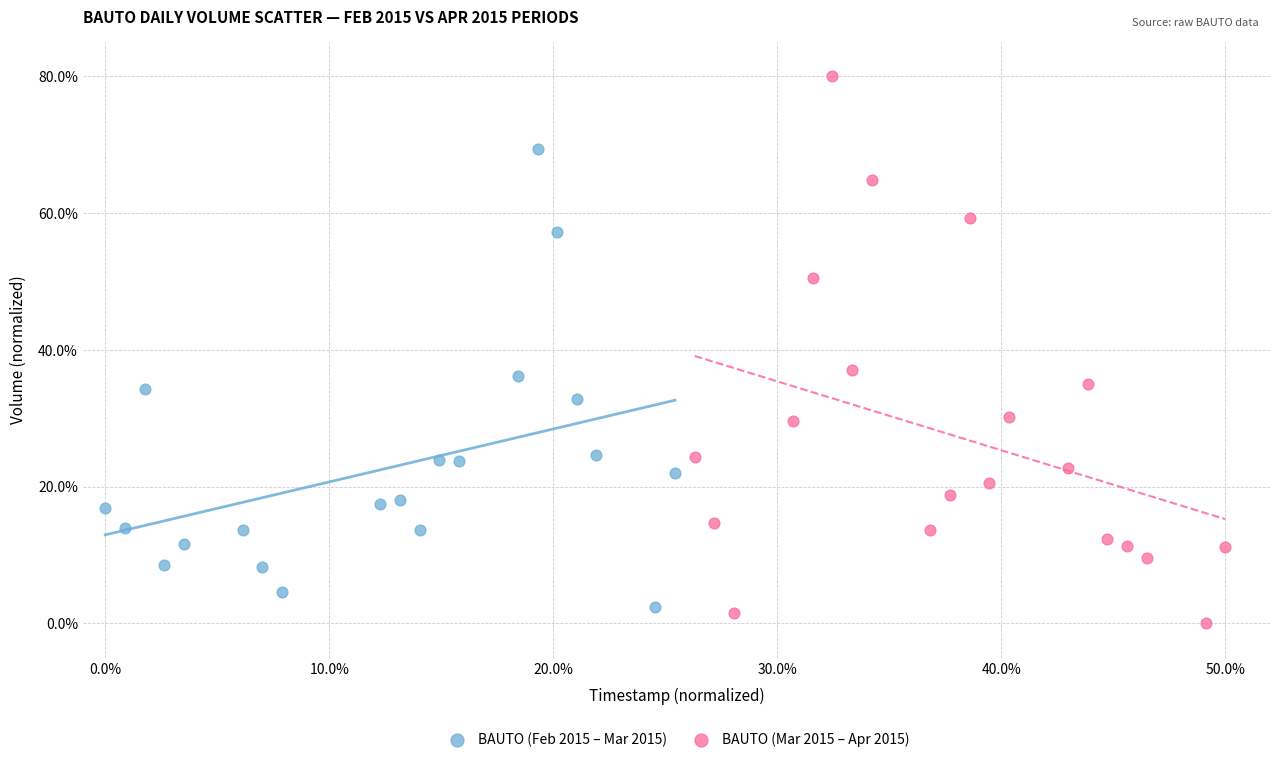

Which series has the largest Y range (max minus min)?

BAUTO (Mar 2015 – Apr 2015)